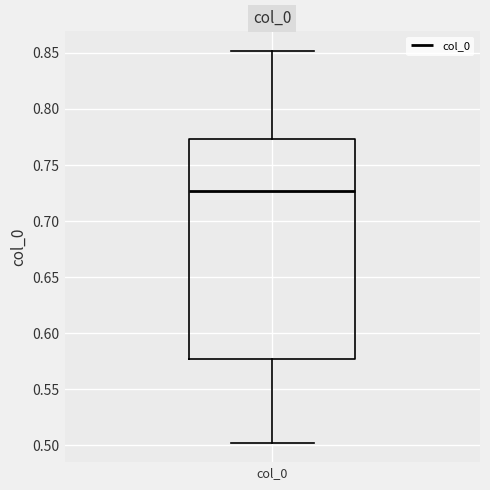

Where is the lower edge of the box for col_0 on the y-axis? The values are not printed on the chart, so give them approximately, as read against the axis.

0.575